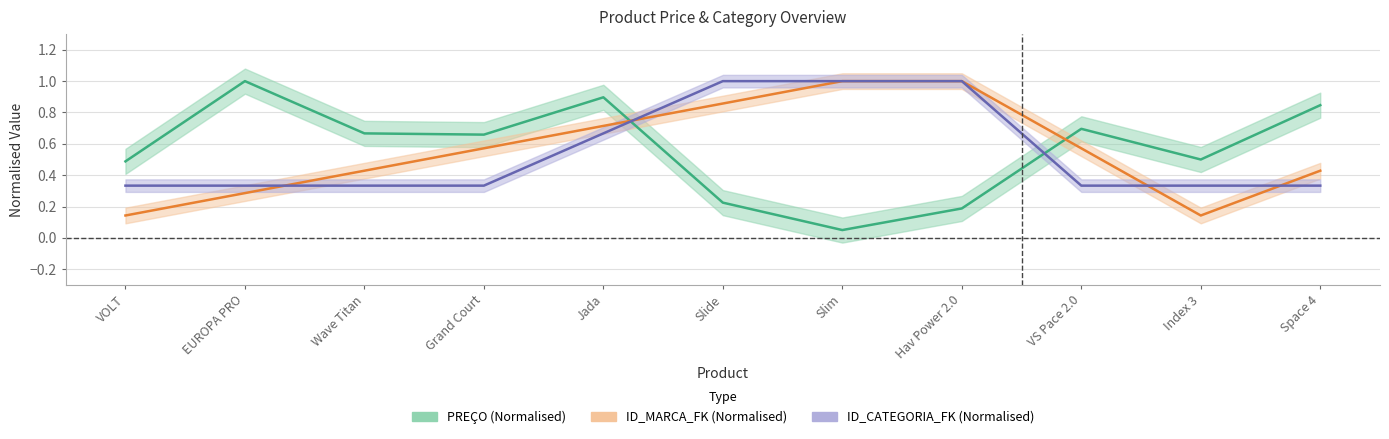

What is the highest value of the PREÇO series?

1.0